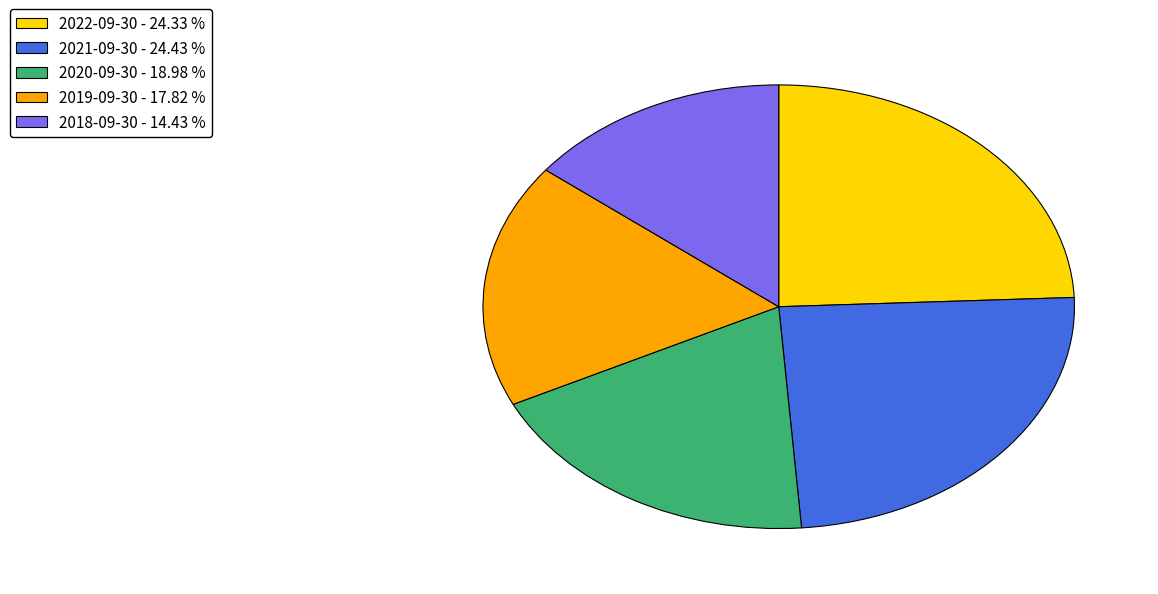

Which slice is the smallest?

2018-09-30